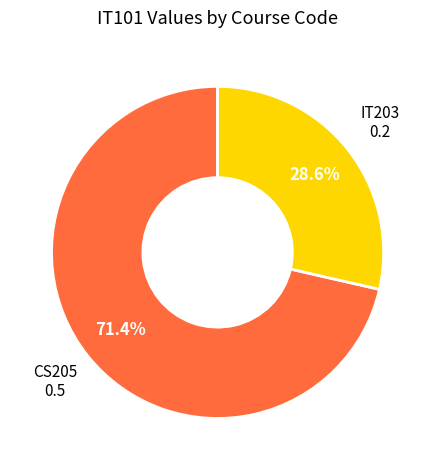

What percentage is the CS205 slice, to the nearest percent?

71%